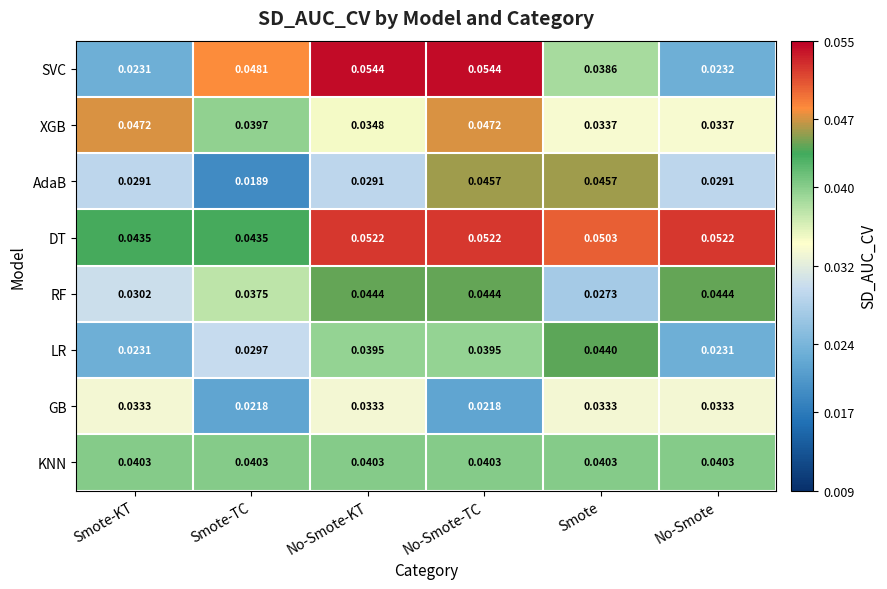

List the series in order of their peak value, lowest first.

GB, KNN, LR, RF, AdaB, XGB, DT, SVC